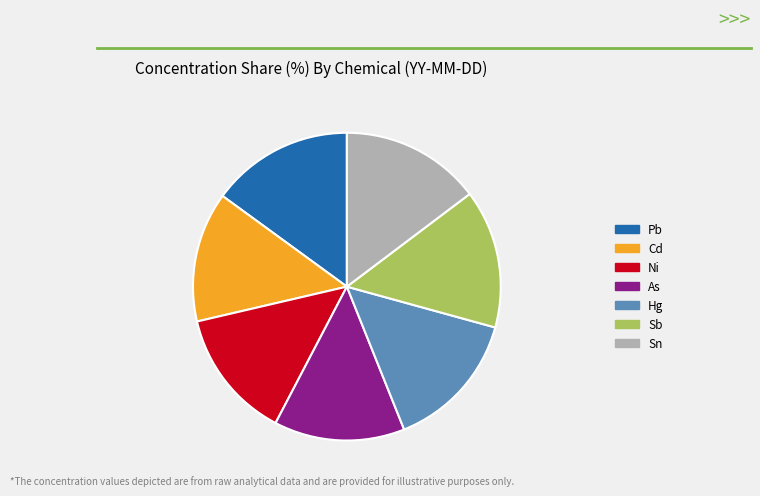

Is there any slice that represents more than half of the pie?

No